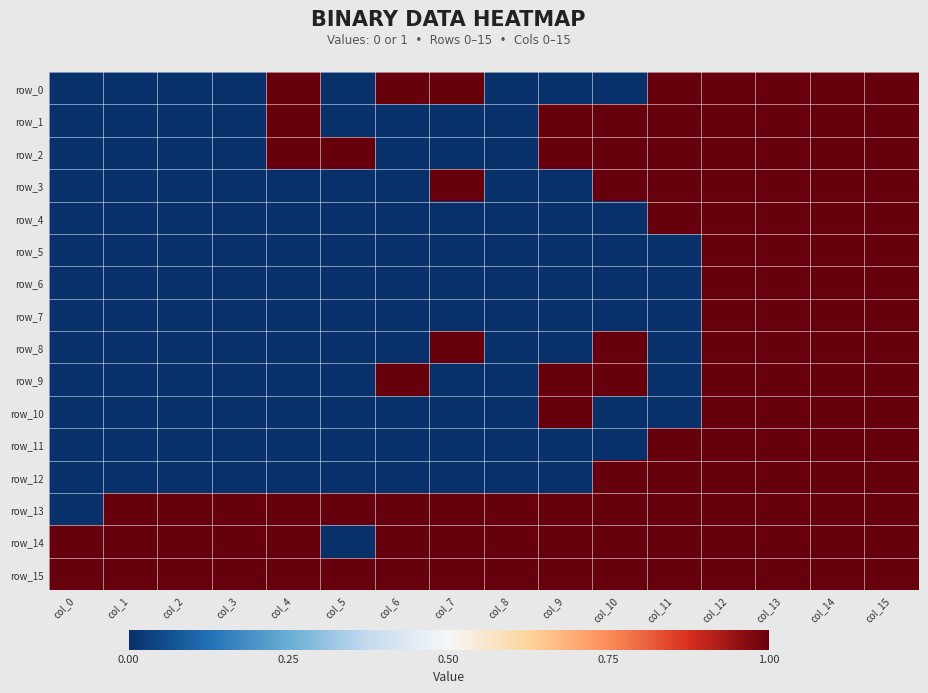

Read the row_6 value at col_14.

1